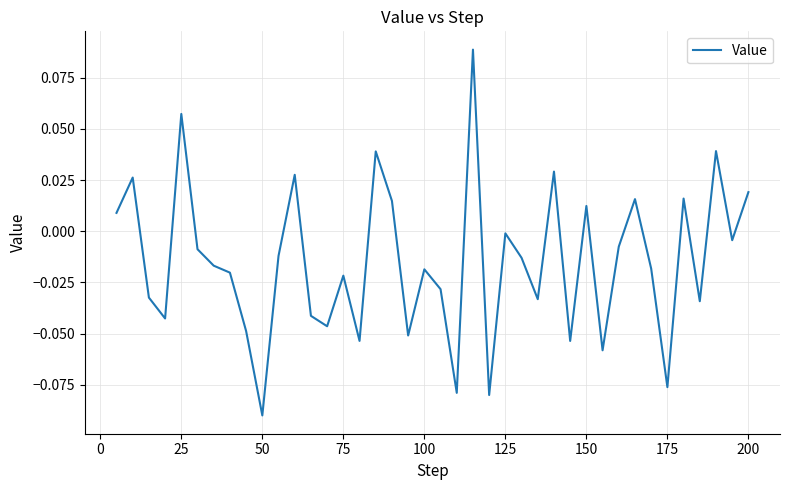

Which category has the lowest value across all series?

50